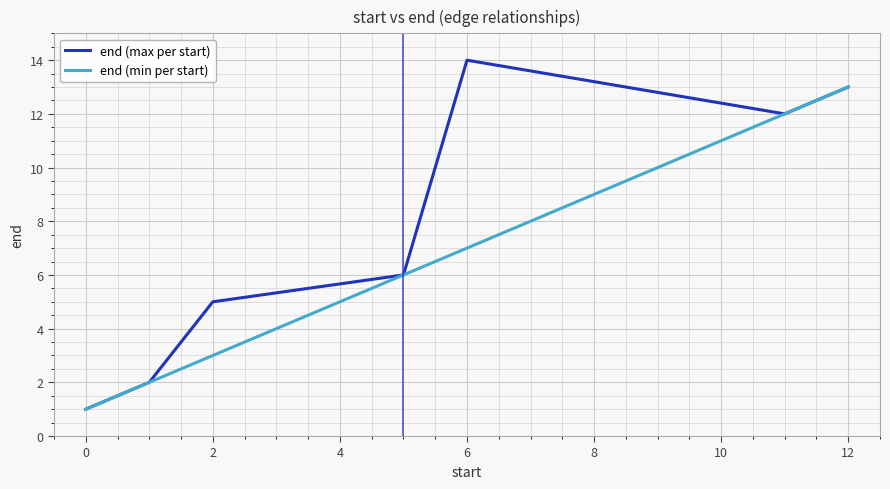

Which series has the largest total across all categories?

end (max per start)